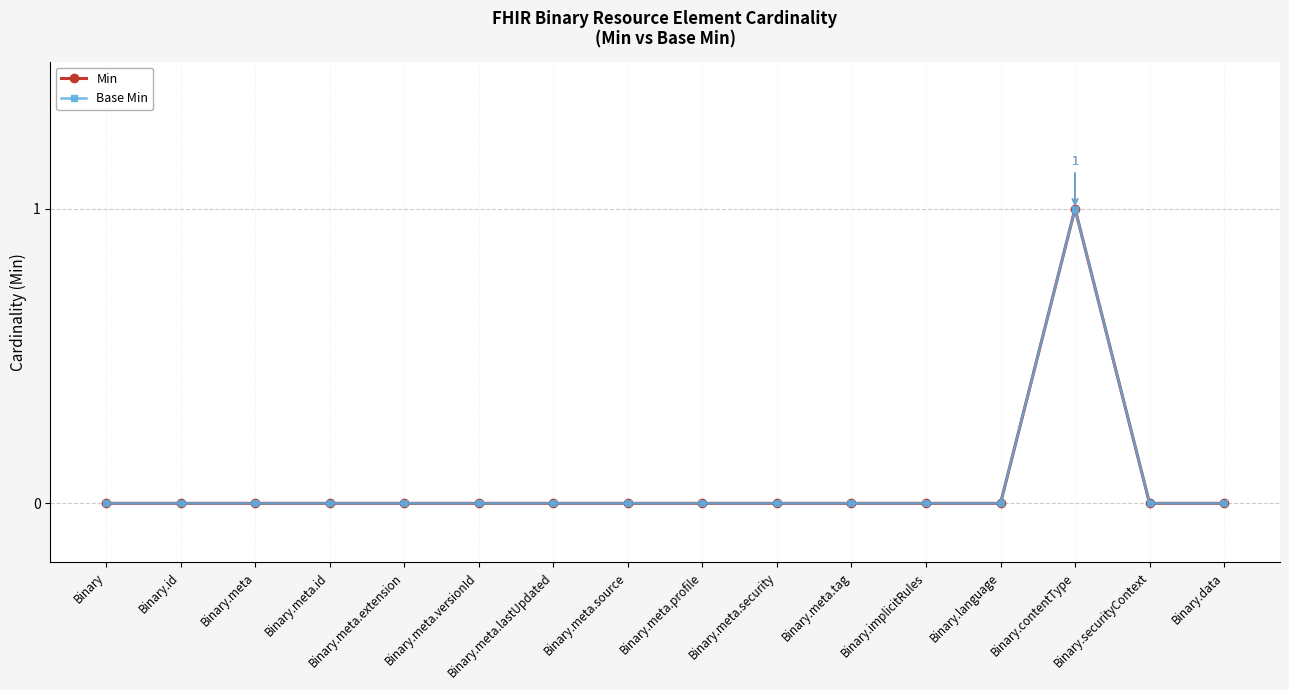

Is this an area chart (filled region under the line)?

No